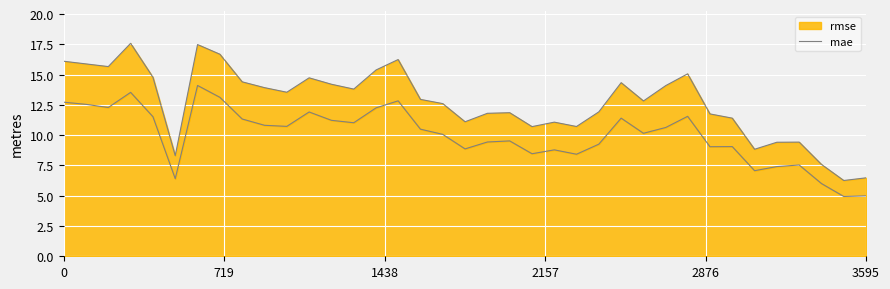

True or false: there are more than 0 points higher than both neighbors.

True